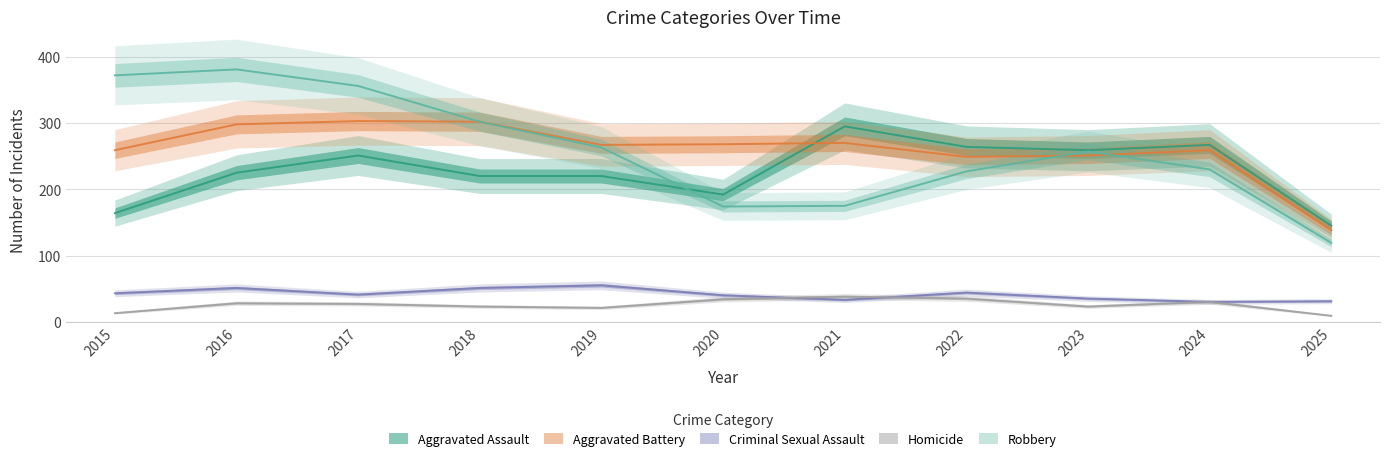

How many lines are shown in the chart?

5